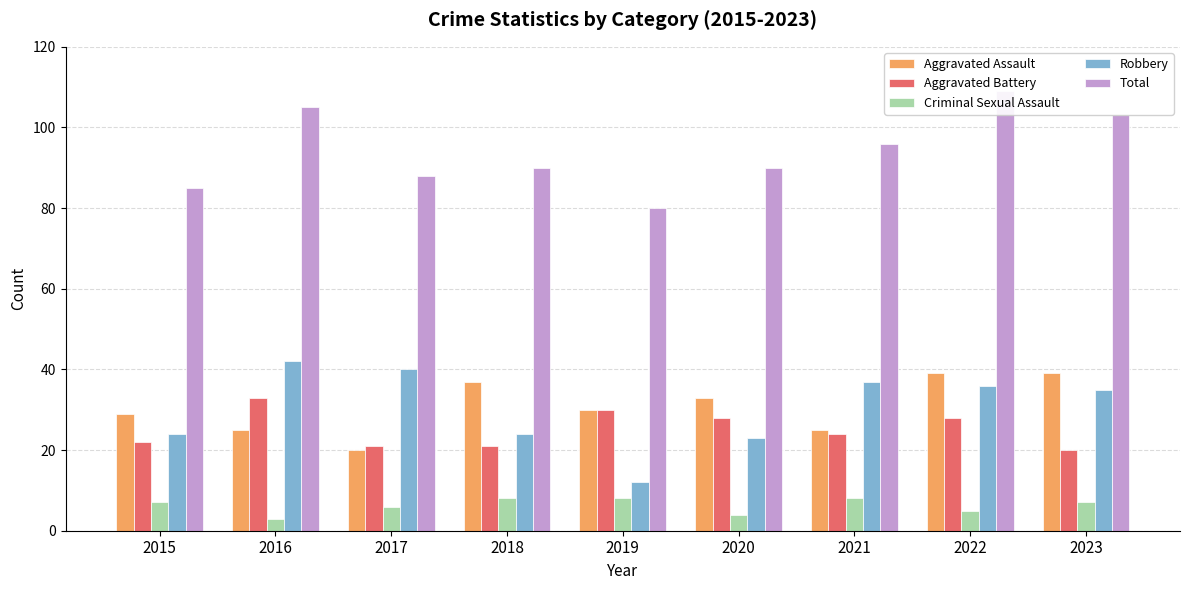

Which series has the largest total across all categories?

Total